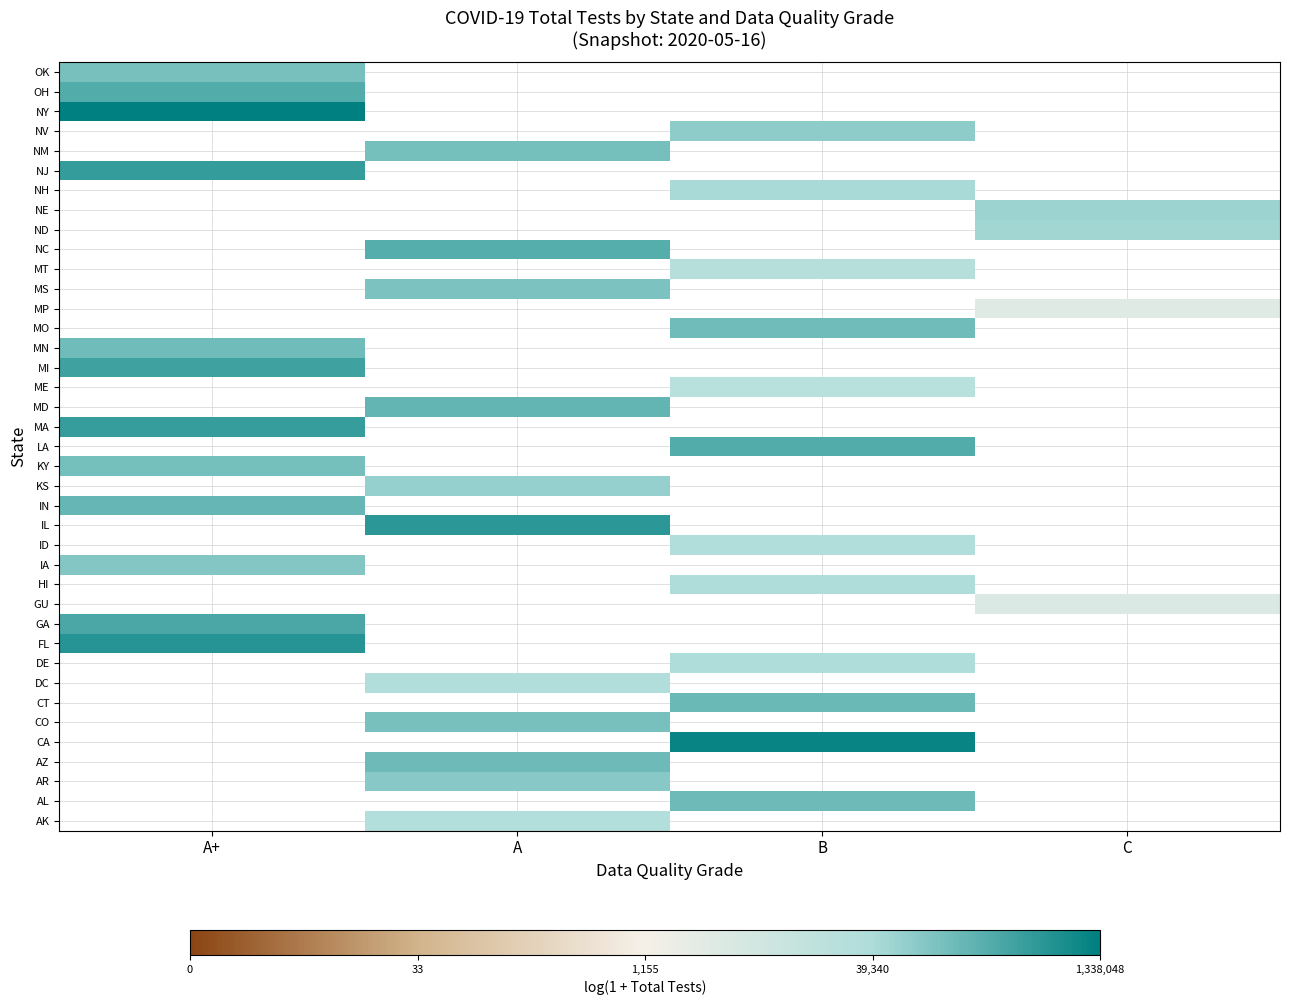

What is the minimum value shown in the chart?

8.1